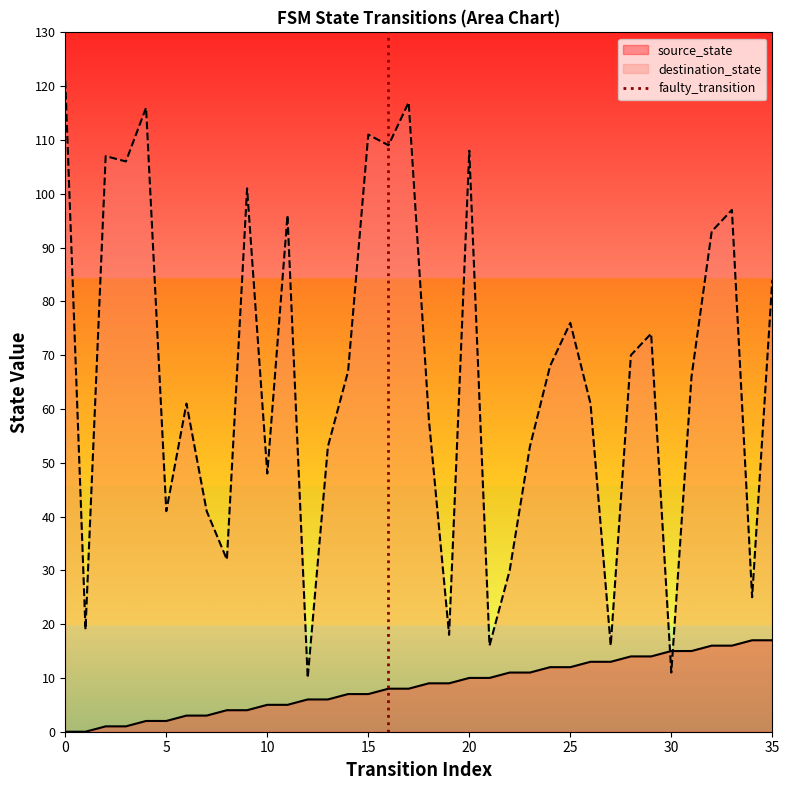

True or false: source_state and destination_state intersect in this chart.

True